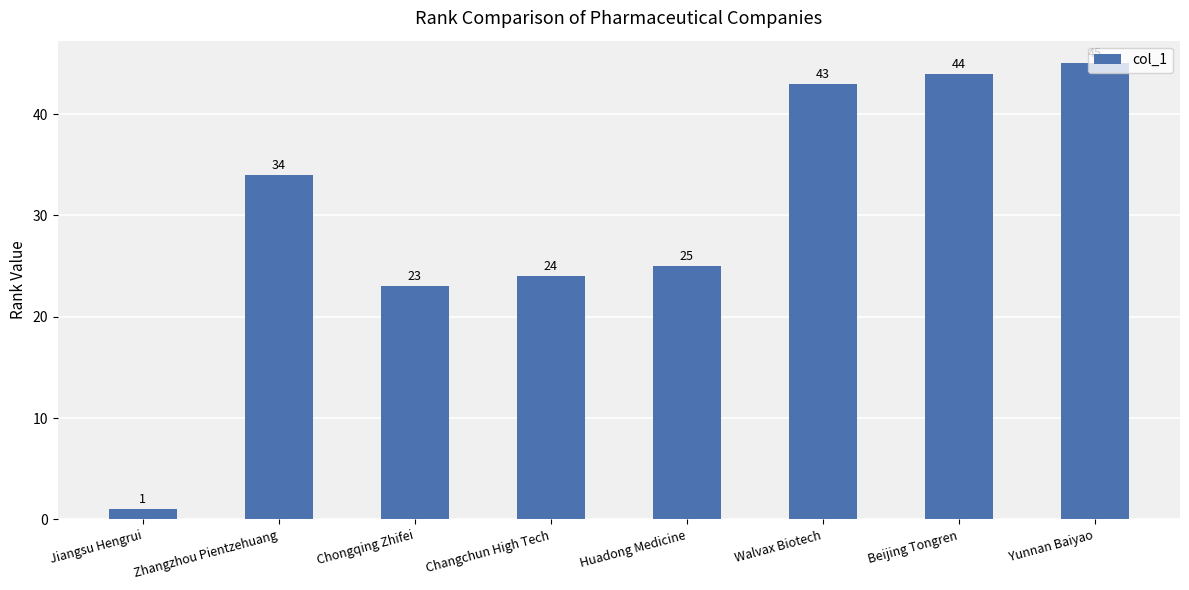

List the labels in order of value, smallest first.

Jiangsu Hengrui, Chongqing Zhifei, Changchun High Tech, Huadong Medicine, Zhangzhou Pientzehuang, Walvax Biotech, Beijing Tongren, Yunnan Baiyao